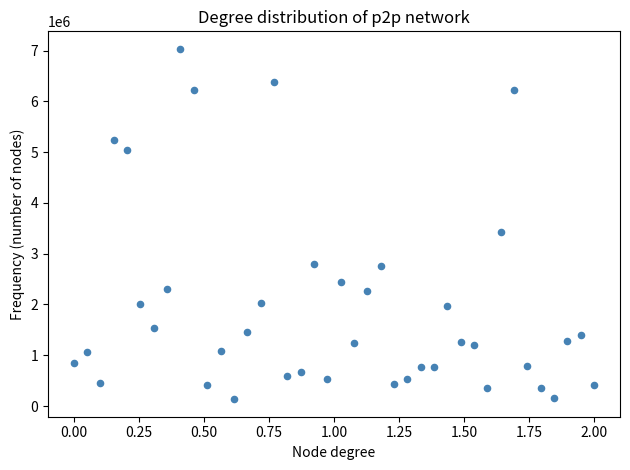

What is the range of Y values (max minus min)?

6898314